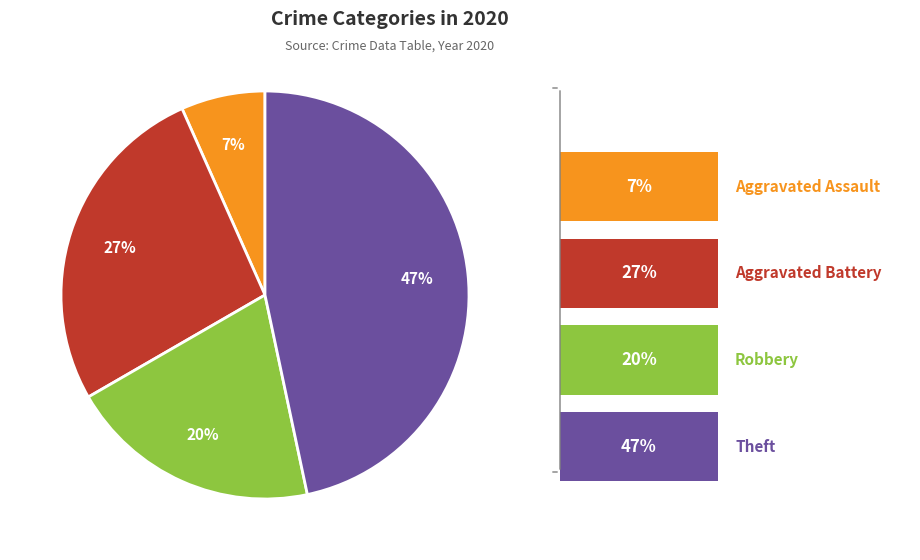

Is there a majority slice in this chart?

No